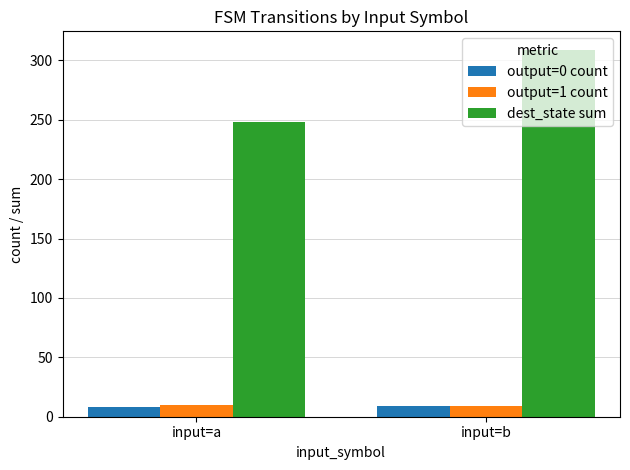

How many bars are there in total?

6